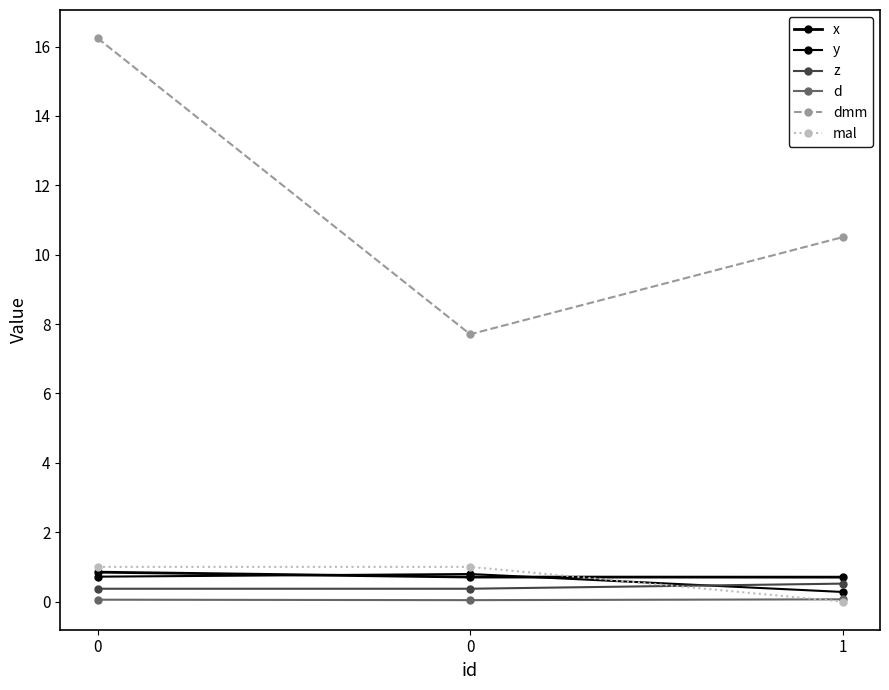

What is the greatest value displayed?

16.2